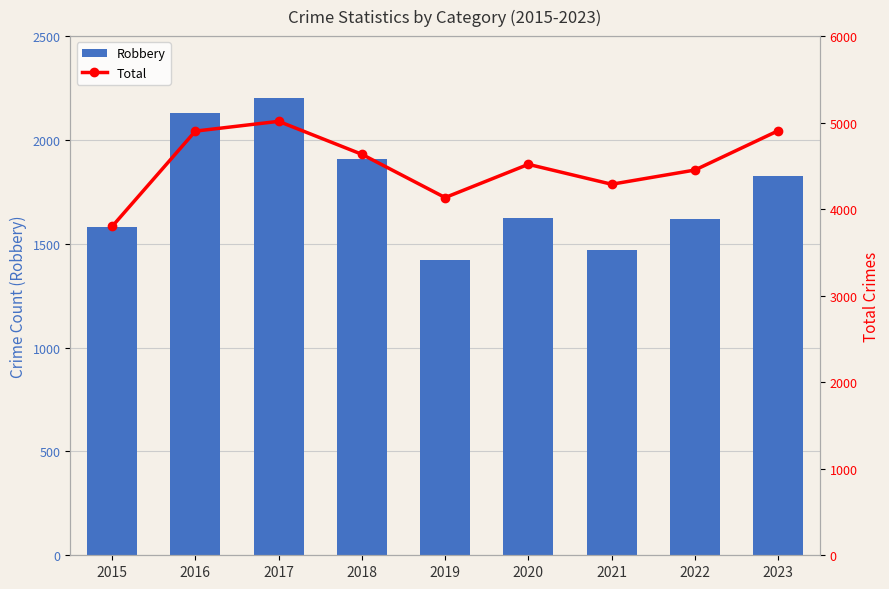

List the series in order of their peak value, lowest first.

Robbery, Total